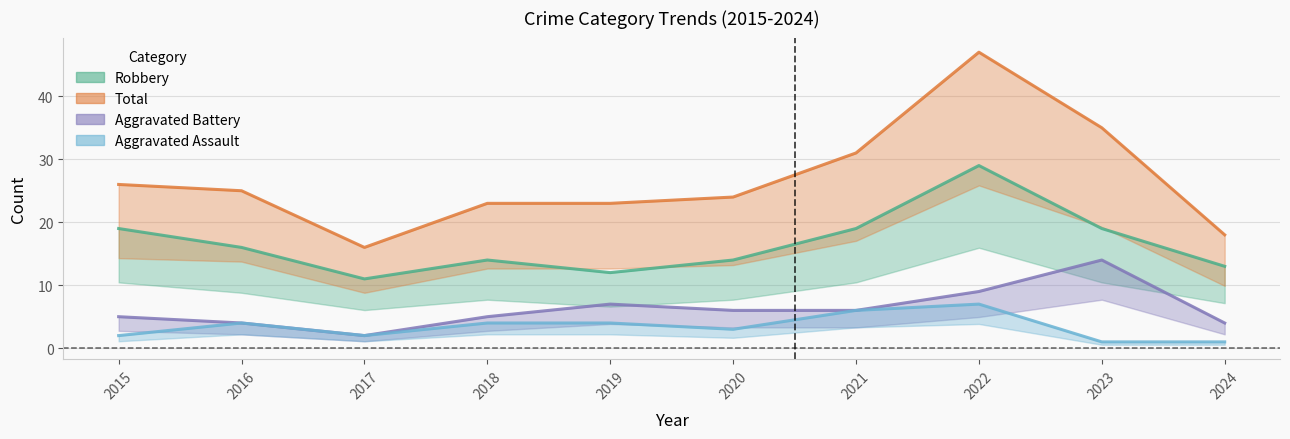

Reading left to right, transcribe all the data shown in this chart.

Aggravated Assault: 2015=2	2016=4	2017=2	2018=4	2019=4	2020=3	2021=6	2022=7	2023=1	2024=1
Aggravated Battery: 2015=5	2016=4	2017=2	2018=5	2019=7	2020=6	2021=6	2022=9	2023=14	2024=4
Robbery: 2015=19	2016=16	2017=11	2018=14	2019=12	2020=14	2021=19	2022=29	2023=19	2024=13
Total: 2015=26	2016=25	2017=16	2018=23	2019=23	2020=24	2021=31	2022=47	2023=35	2024=18